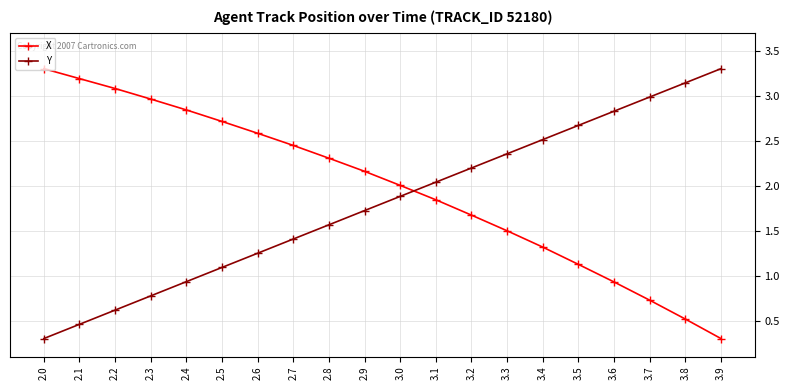

Which series ends up on top after the final intersection of X and Y?

Y